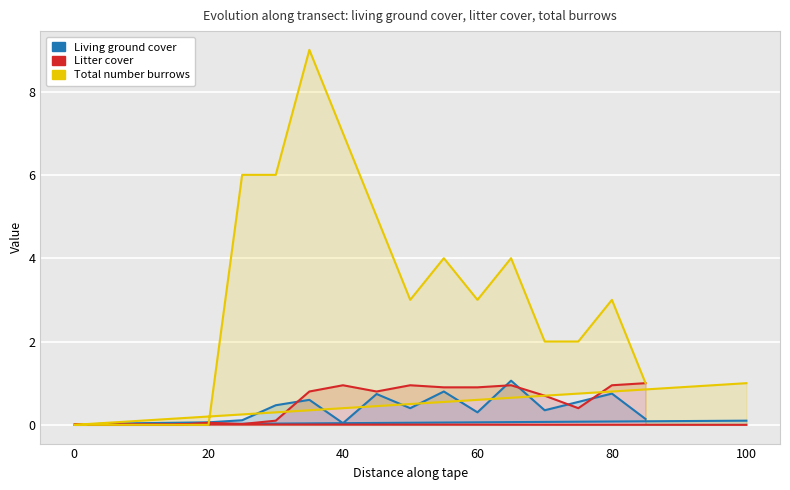

True or false: Total number burrows and Litter cover intersect in this chart.

True